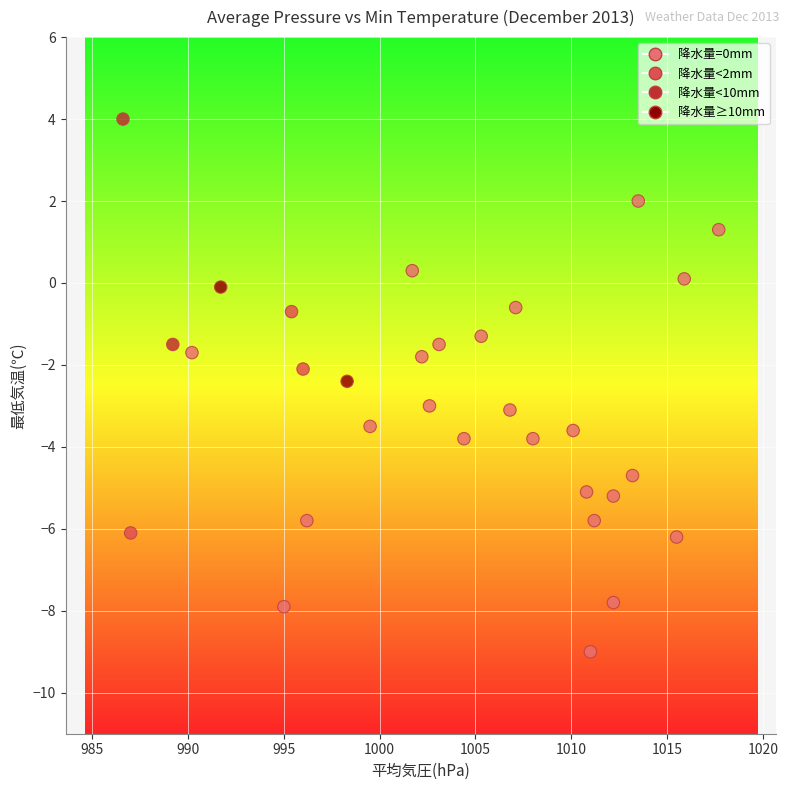

What is the range of X values (max minus min)?

31.1